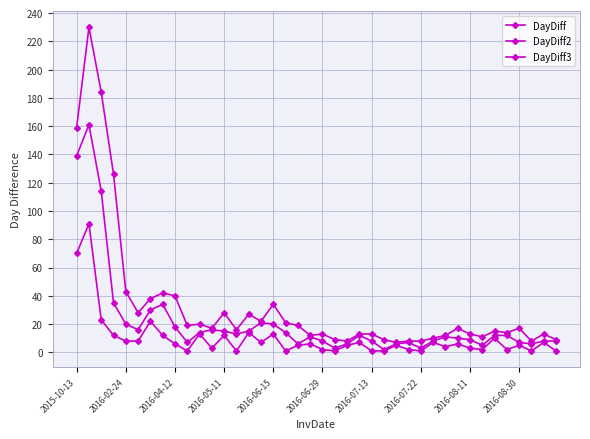

True or false: DayDiff3 and DayDiff cross at least once.

False